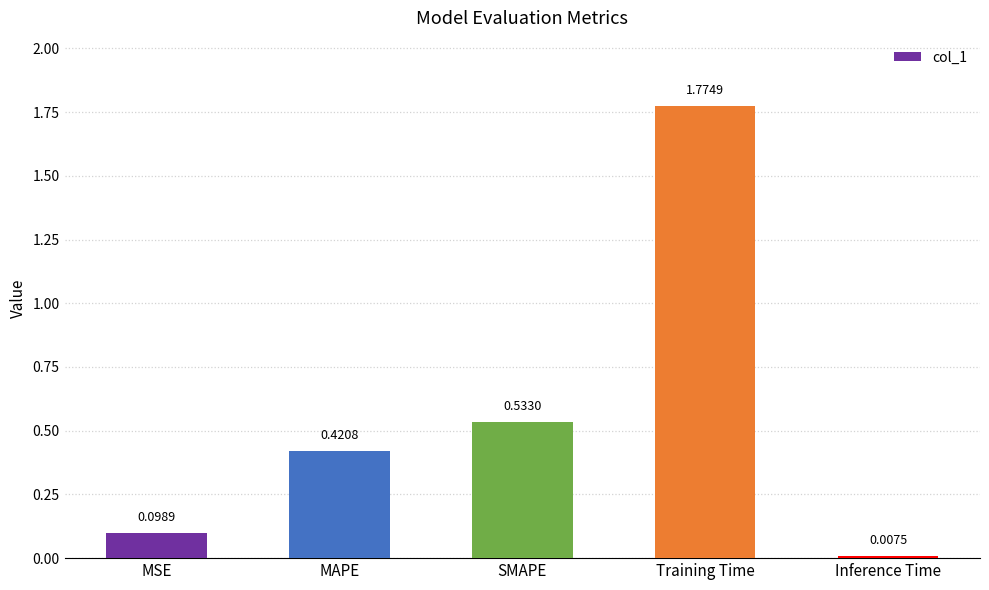

At which category does the chart reach its peak across all series?

Training Time